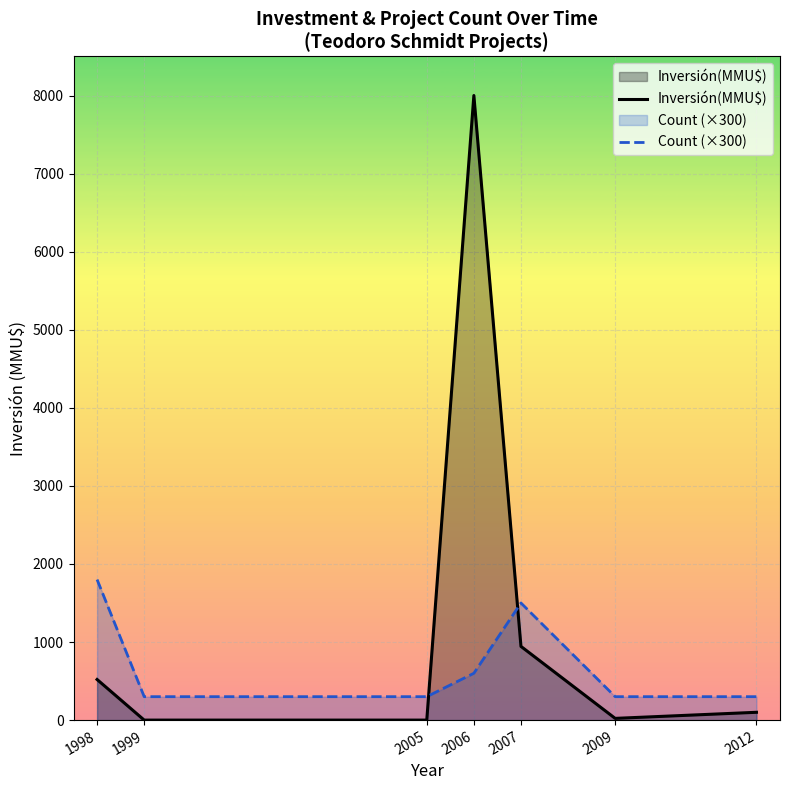

What is the sum of all Inversión(MMU$) values?

9586